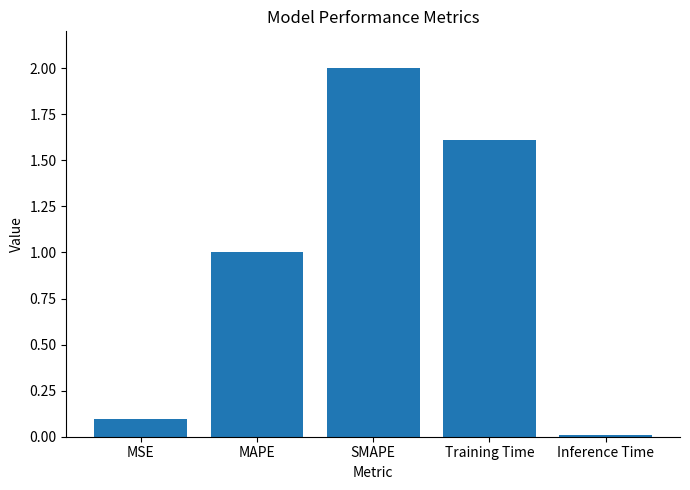

What is the change in value from MSE to SMAPE?

+1.9